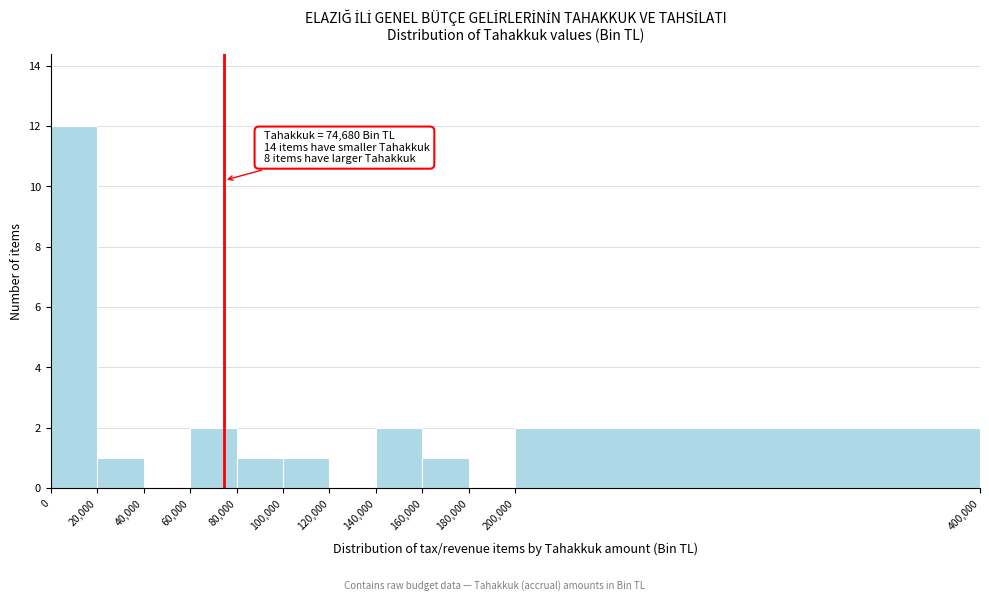

Which range on the x-axis has the tallest bar?

0 to 20,000